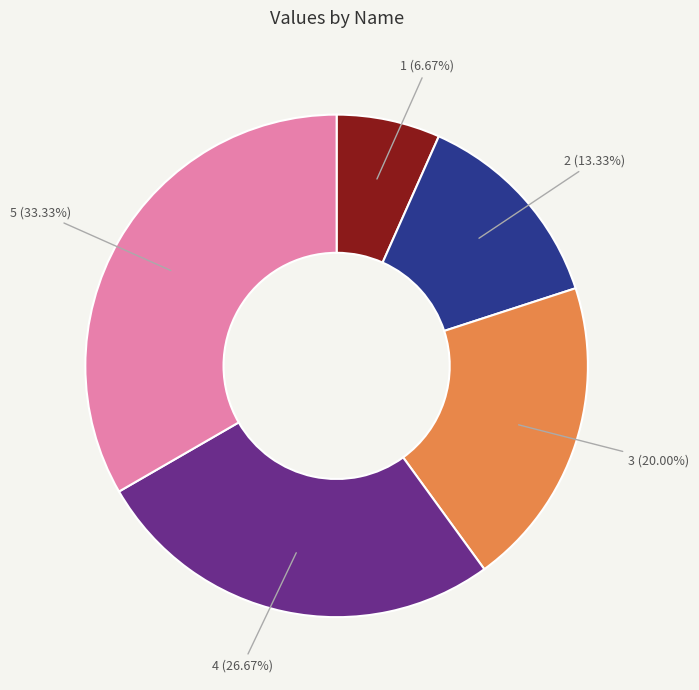

Is there any slice that represents more than half of the pie?

No